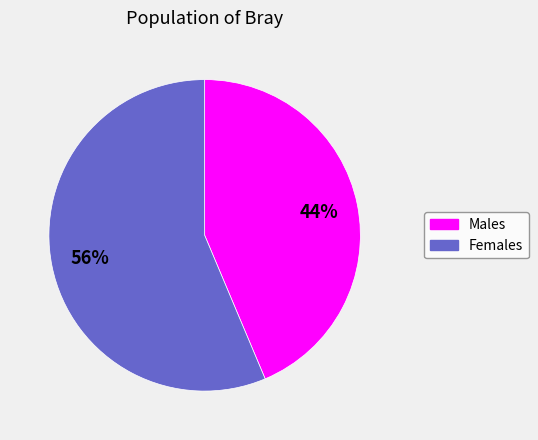

Count the number of slices in the pie.

2